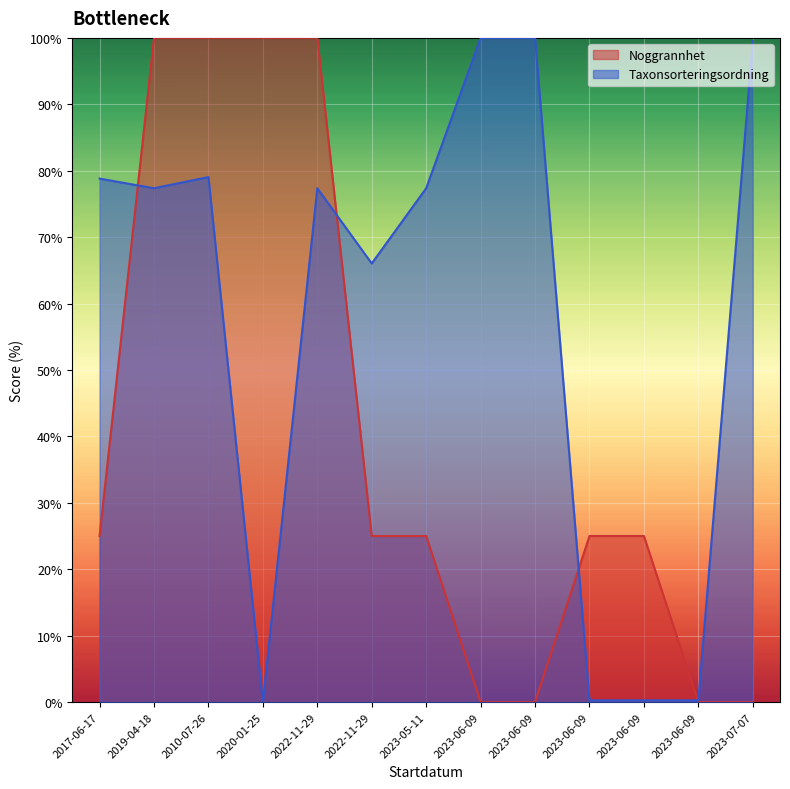

Reading left to right, what are all the values shown in this chart?

Noggrannhet: 2017-06-17=25.0	2019-04-18=100.0	2010-07-26=100.0	2020-01-25=100.0	2022-11-29=100.0	2022-11-29=25.0	2023-05-11=25.0	2023-06-09=0.0	2023-06-09=0.0	2023-06-09=25.0	2023-06-09=25.0	2023-06-09=0.0	2023-07-07=0.0
Taxonsorteringsordning: 2017-06-17=78.8	2019-04-18=77.4	2010-07-26=79.0	2020-01-25=0.0	2022-11-29=77.4	2022-11-29=66.0	2023-05-11=77.4	2023-06-09=100.0	2023-06-09=100.0	2023-06-09=0.3	2023-06-09=0.3	2023-06-09=0.3	2023-07-07=99.5